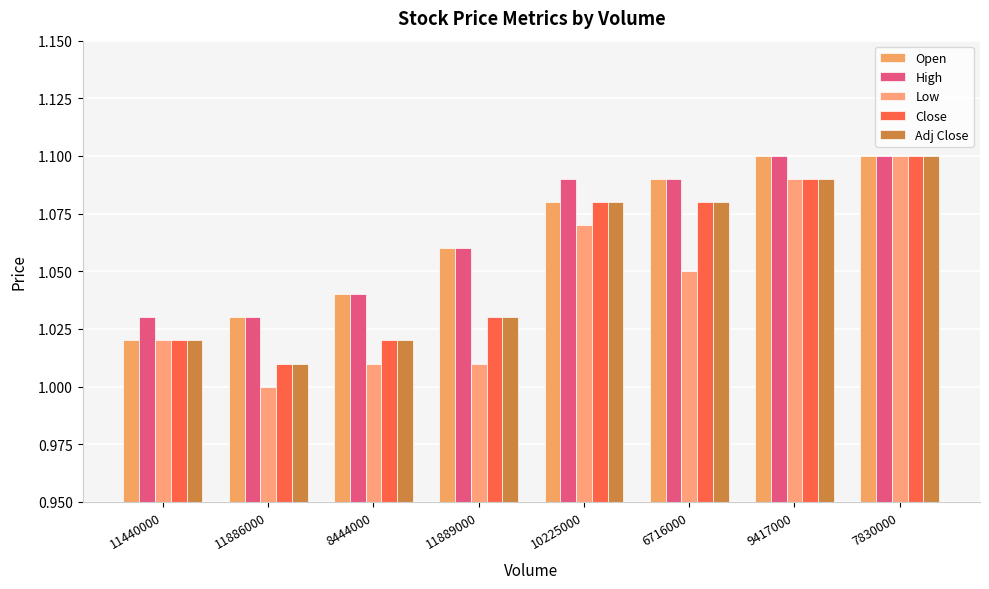

True or false: High has a value of 0.8 at 6716000.

False